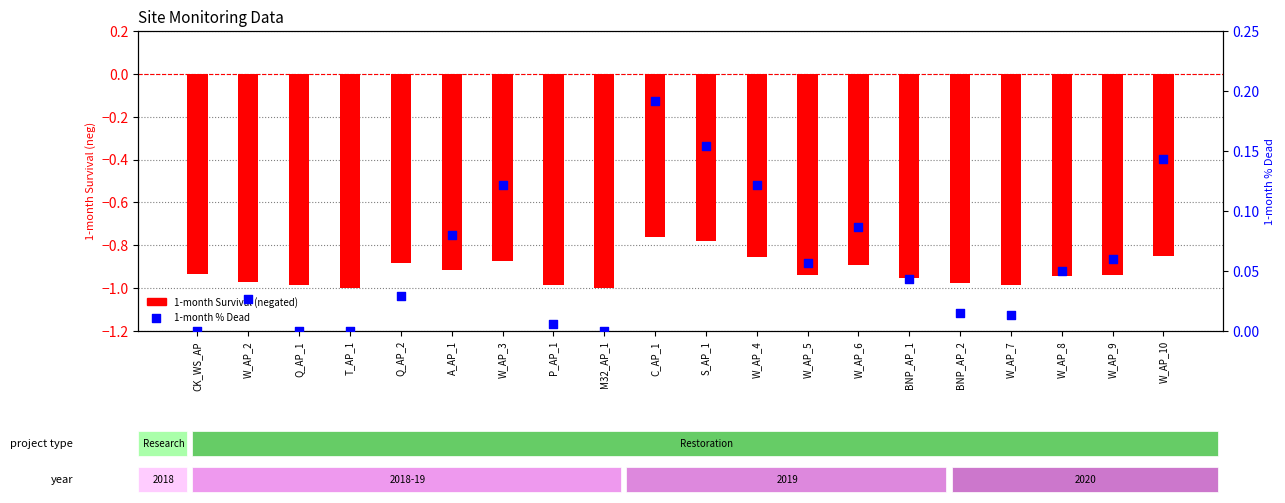

Is the value of 1-month Survival (neg) at W_AP_4 greater than the value of 1-month % Dead at W_AP_8?

No